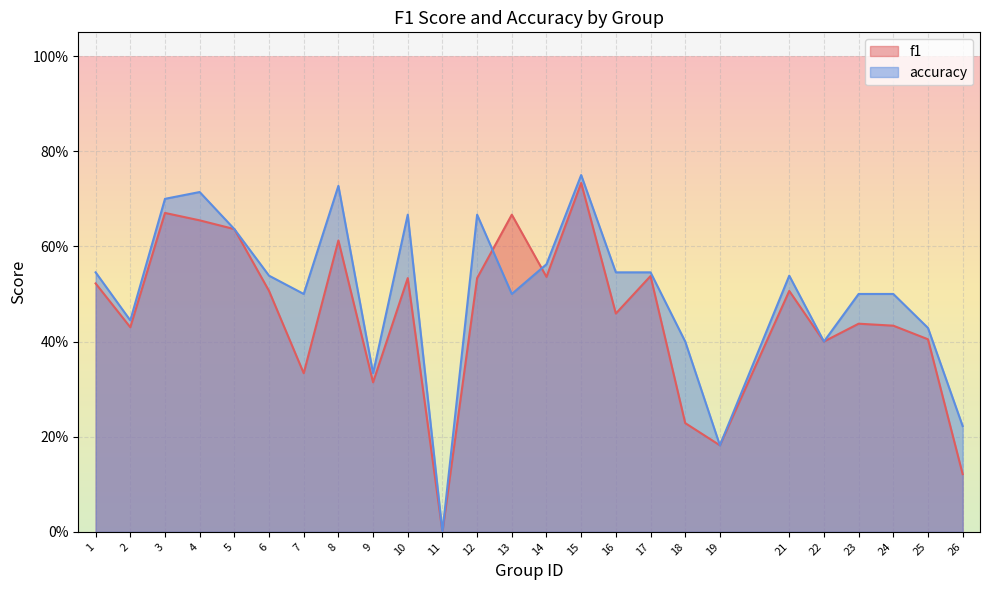

How many f1 values are between 0 and 1?

25